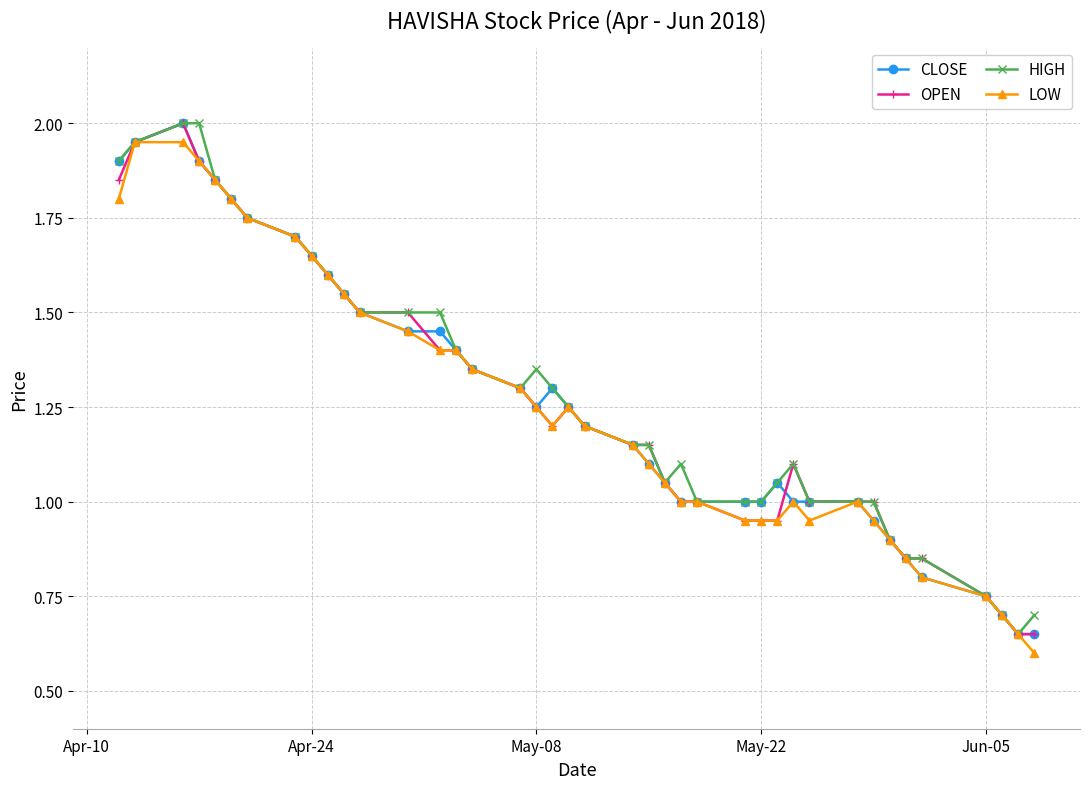

What is the maximum value shown in the chart?

2.0